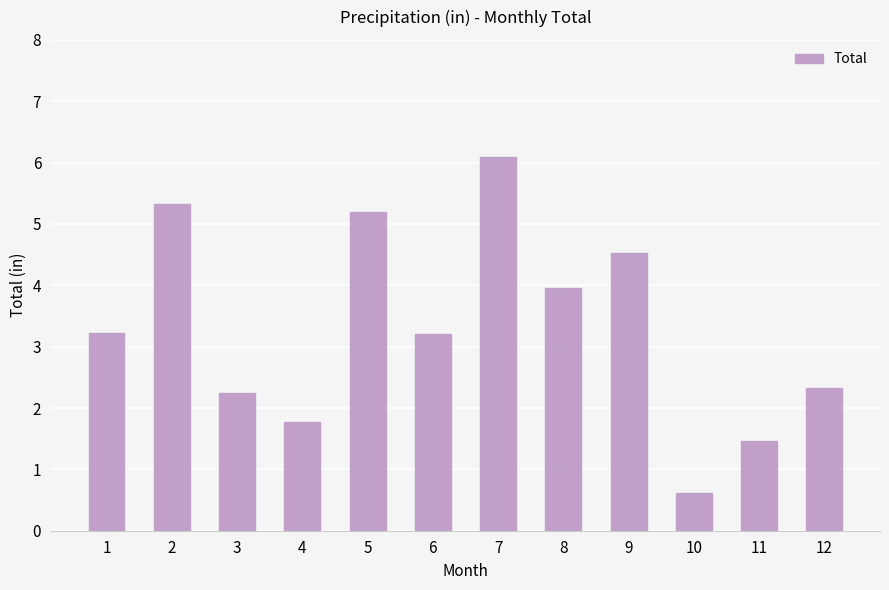

At which category does the chart reach its minimum across all series?

10